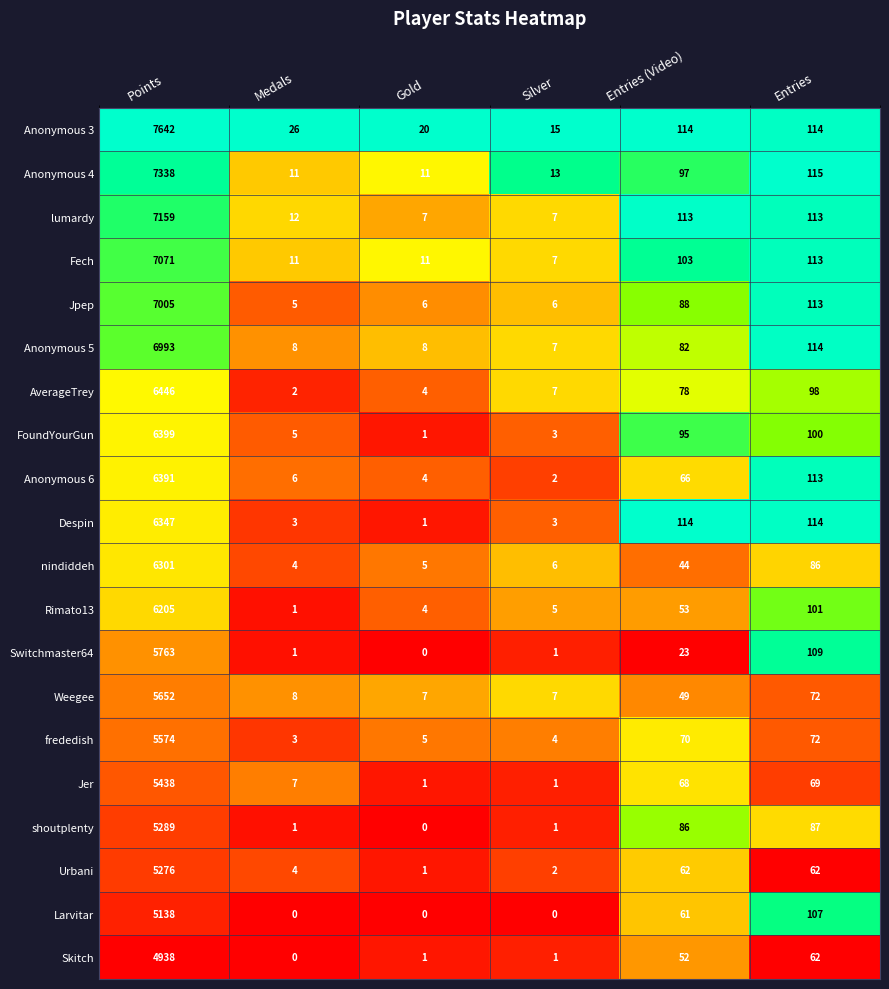

How many distinct data groups are displayed?

20